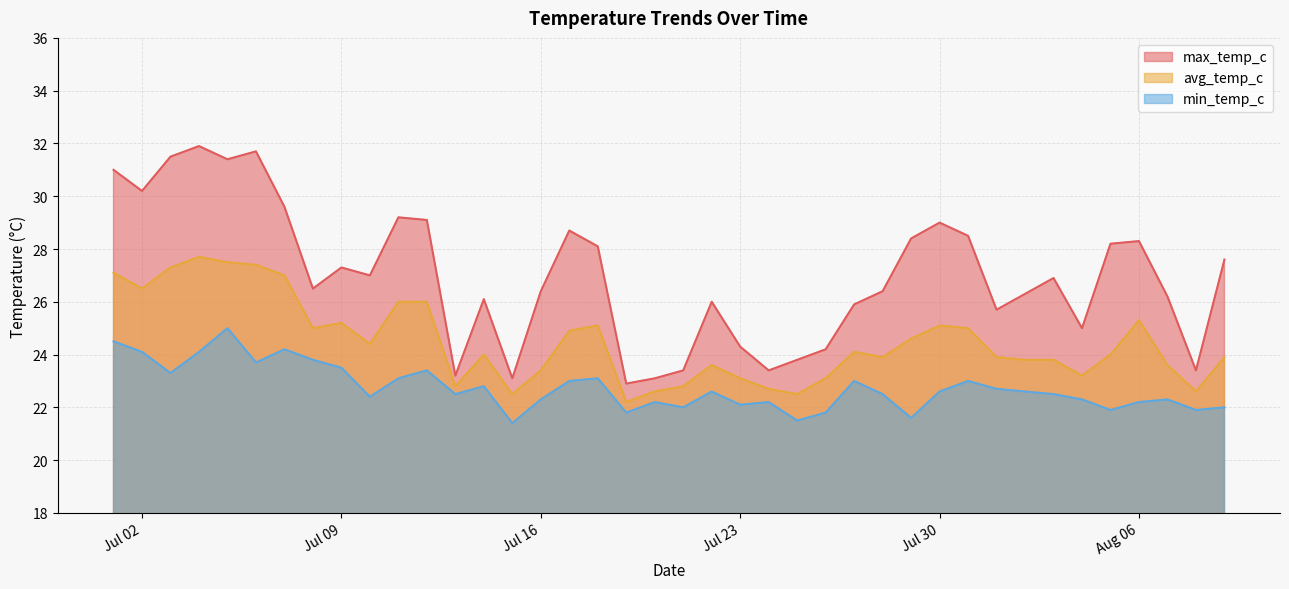

What are all the series names shown in the legend?

max_temp_c, avg_temp_c, min_temp_c